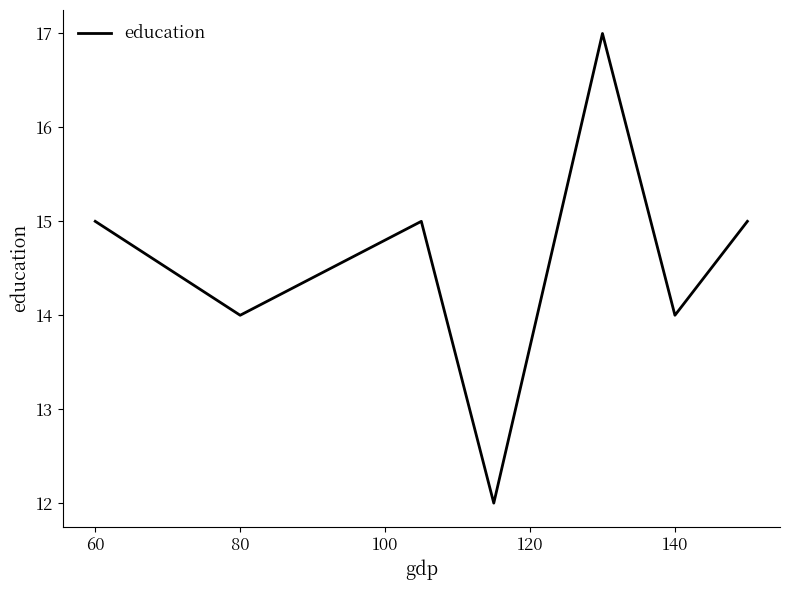

True or false: there are more than 1 points higher than both neighbors.

True